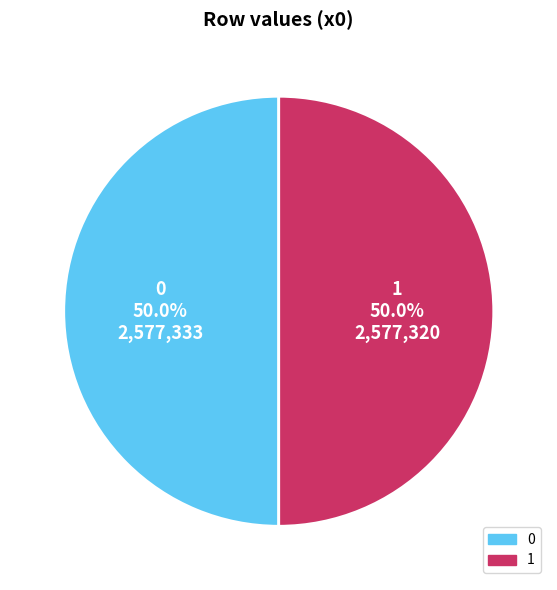

To the nearest percent, what portion does 0 represent?

50%